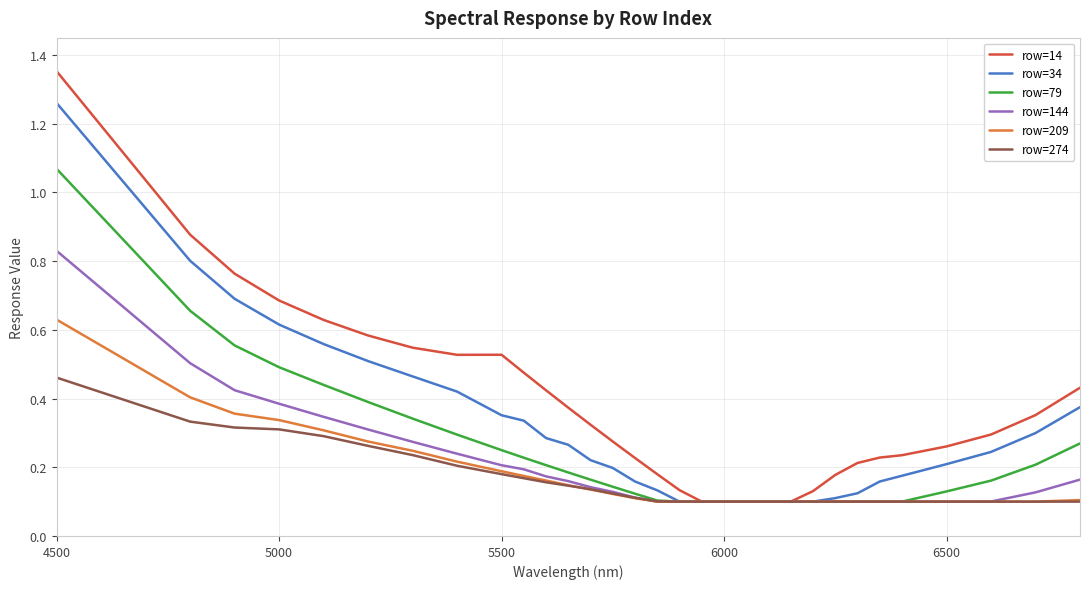

How many lines are shown in the chart?

6